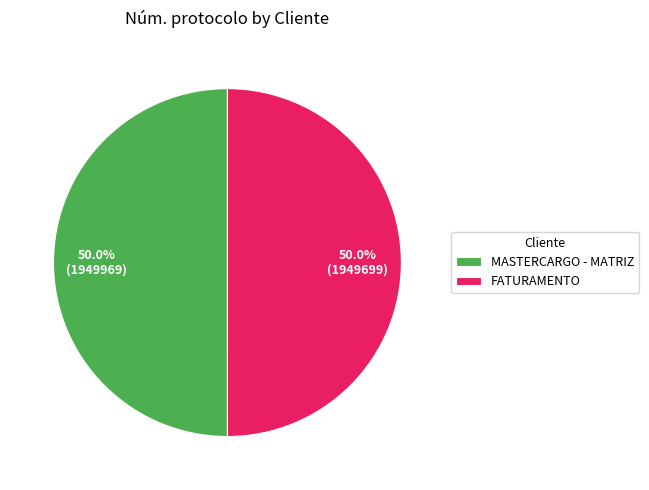

The FATURAMENTO slice represents 36% of the pie. True or false?

False